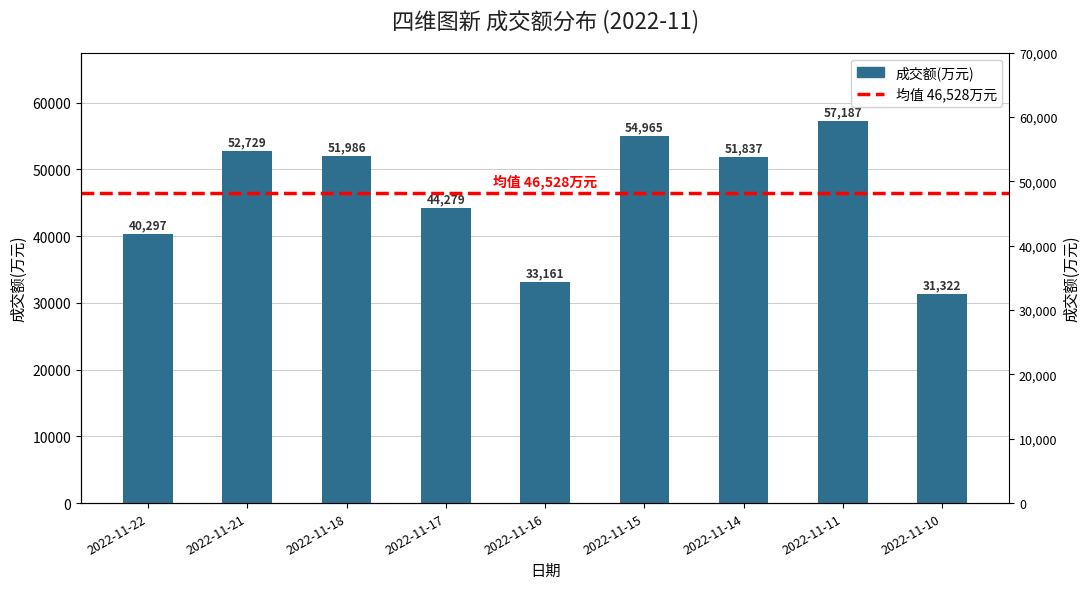

Rank the categories by value from highest to lowest.

2022-11-11, 2022-11-15, 2022-11-21, 2022-11-18, 2022-11-14, 2022-11-17, 2022-11-22, 2022-11-16, 2022-11-10